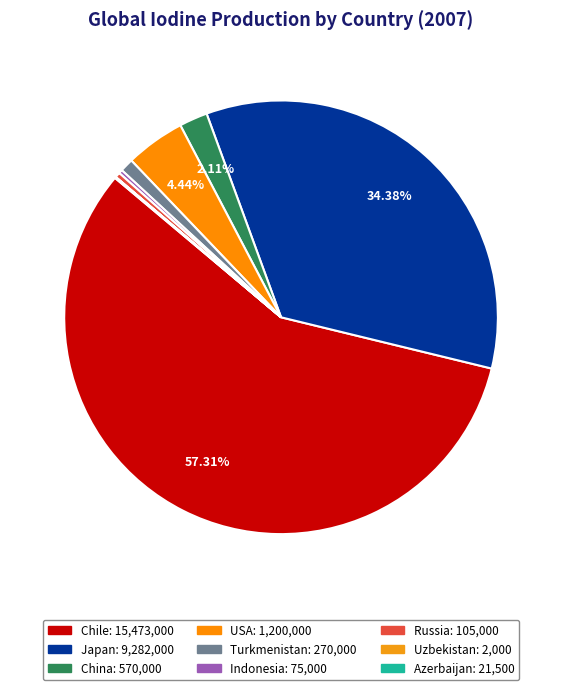

Approximately how many times larger is the value at Chile compared to China?

27.1